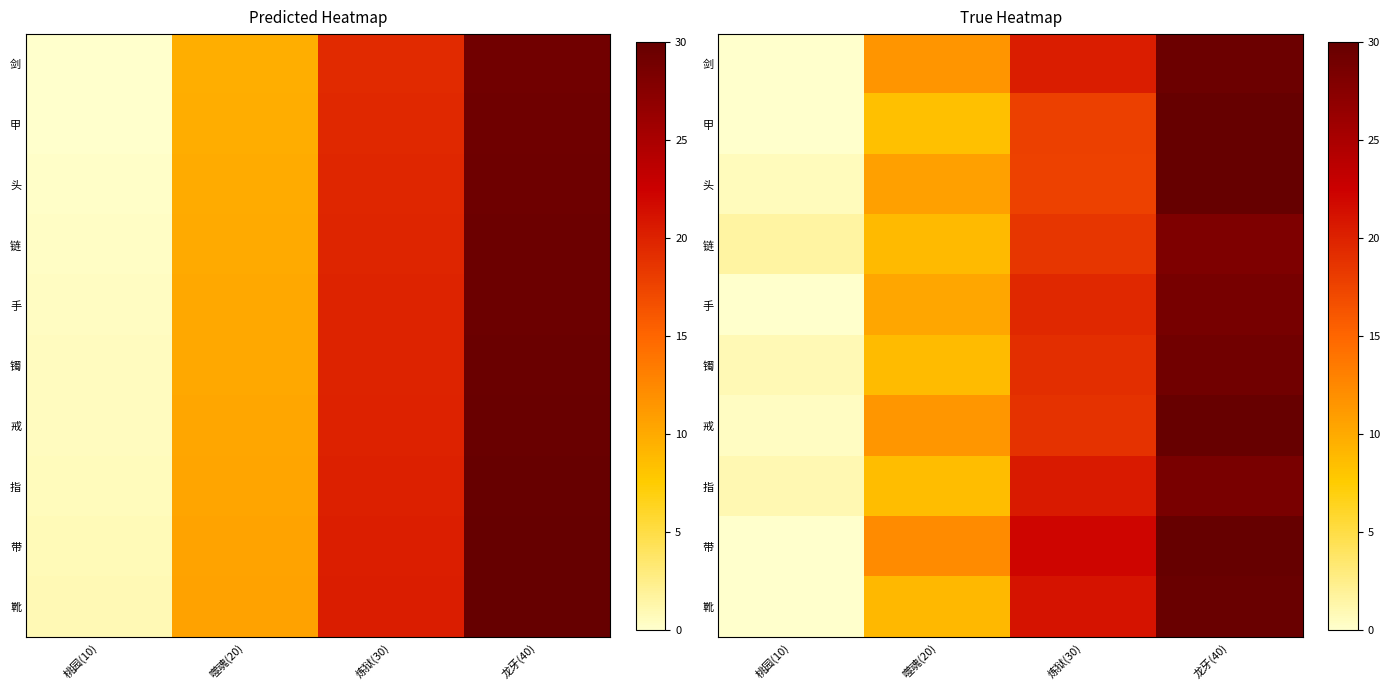

What is the difference between the second highest and minimum values in the 指 series?

19.5